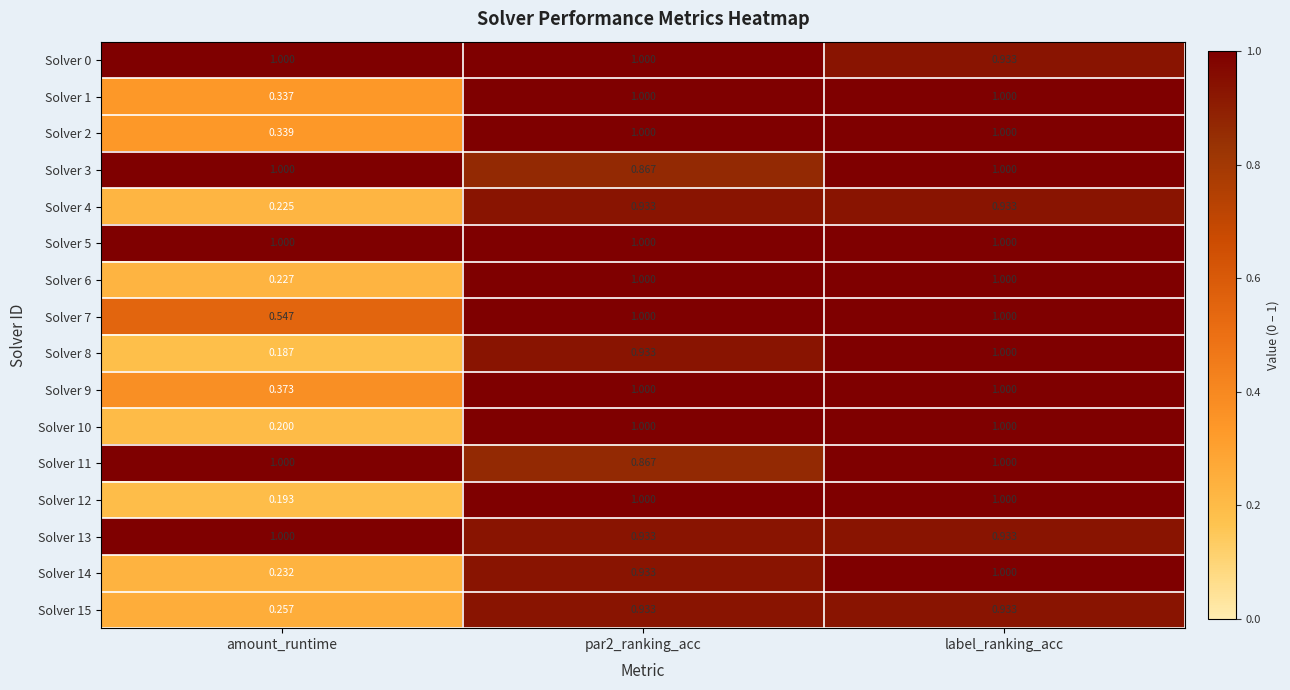

At which category is the sum across all series the highest?

label_ranking_acc